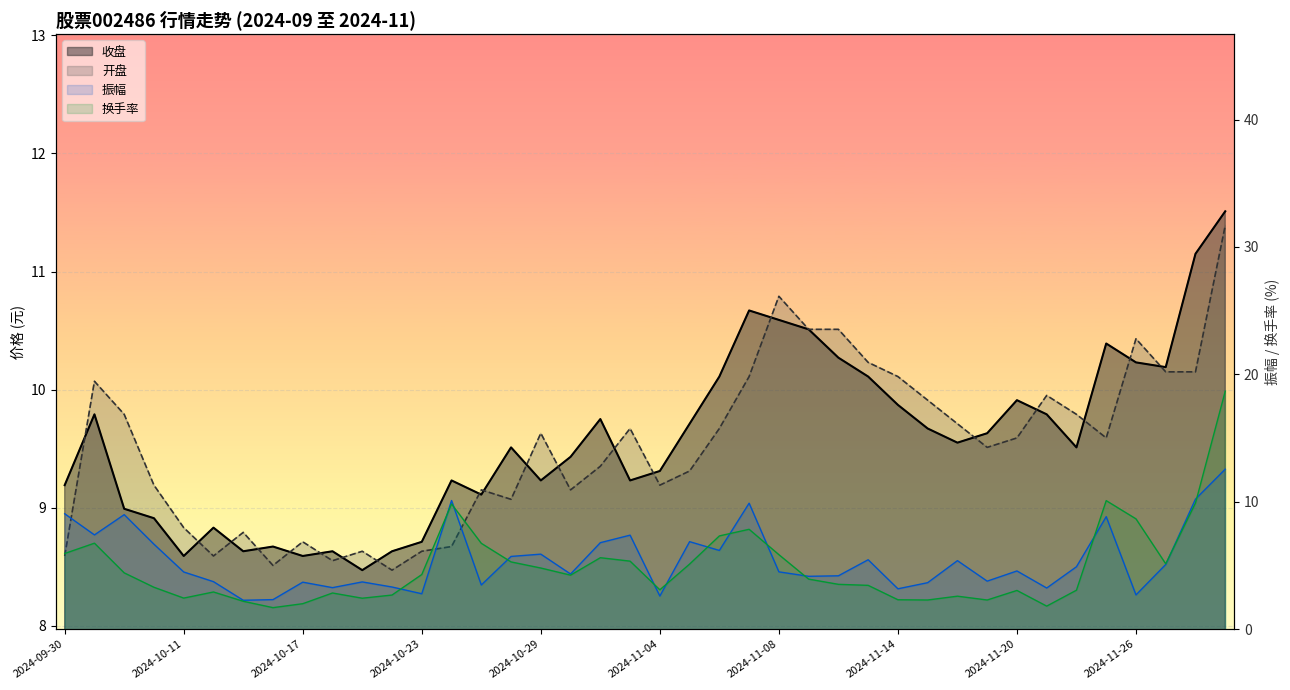

Is it true that 开盘 equals 5.0 at 2024-11-22?

False